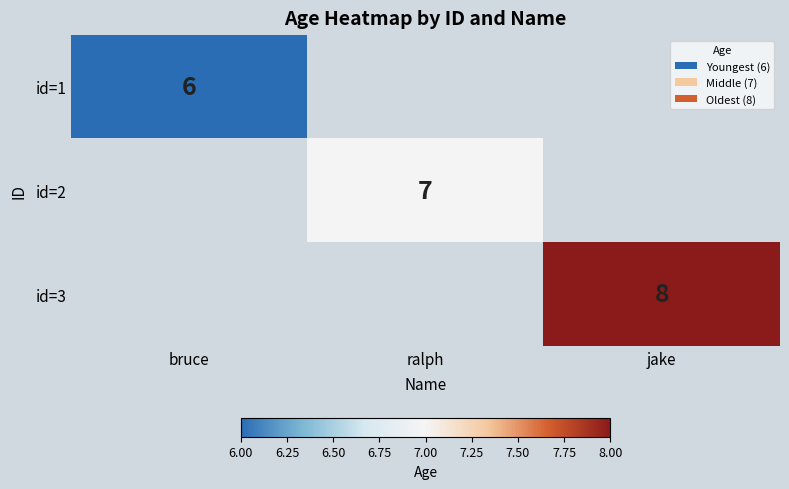

True or false: id=1 has a value of 6 at bruce.

True